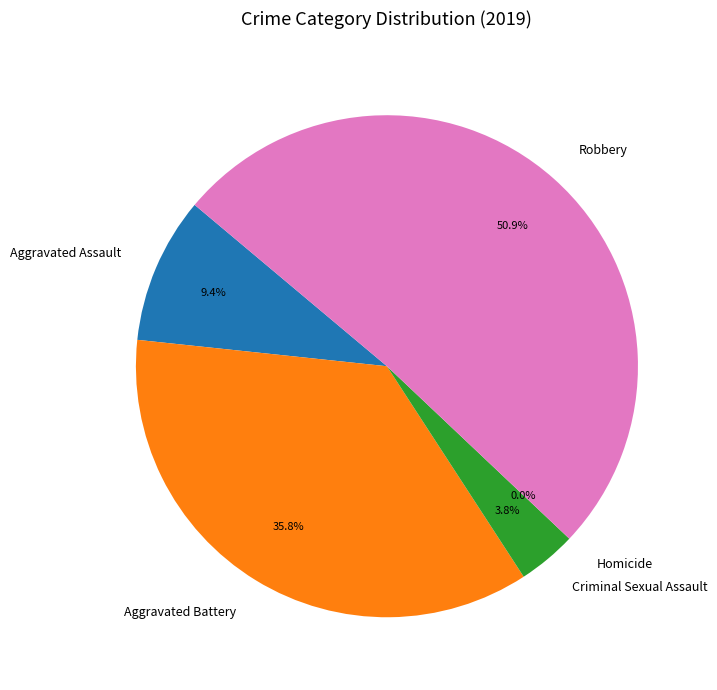

How many slices are in this pie chart?

5